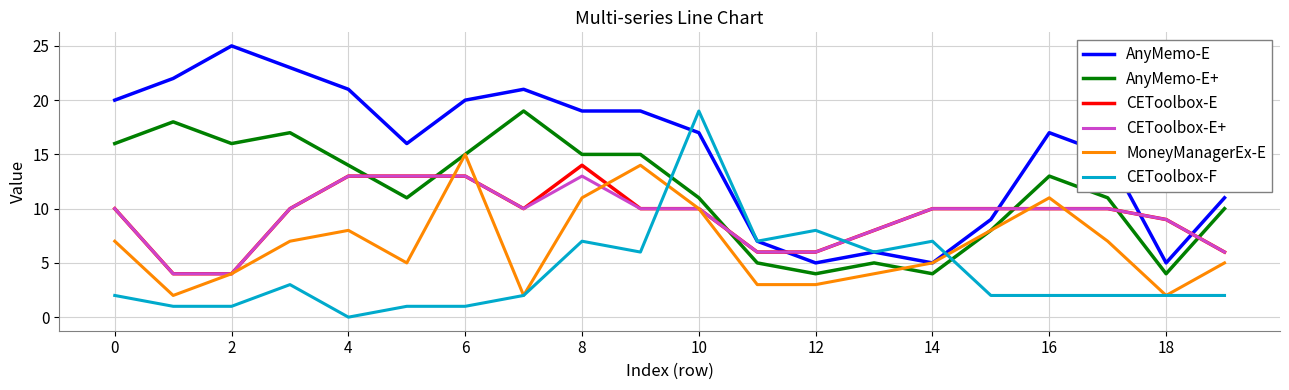

Which series has the largest range (max minus min)?

AnyMemo-E